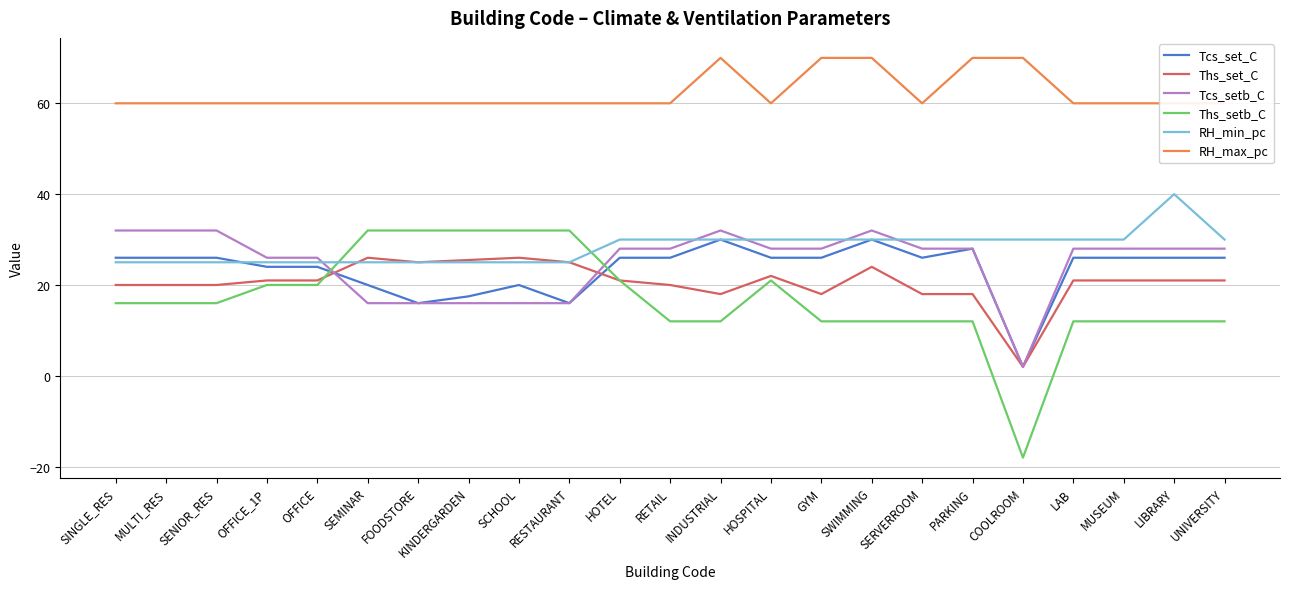

Where is Ths_setb_C nearest to the value 7?

RETAIL